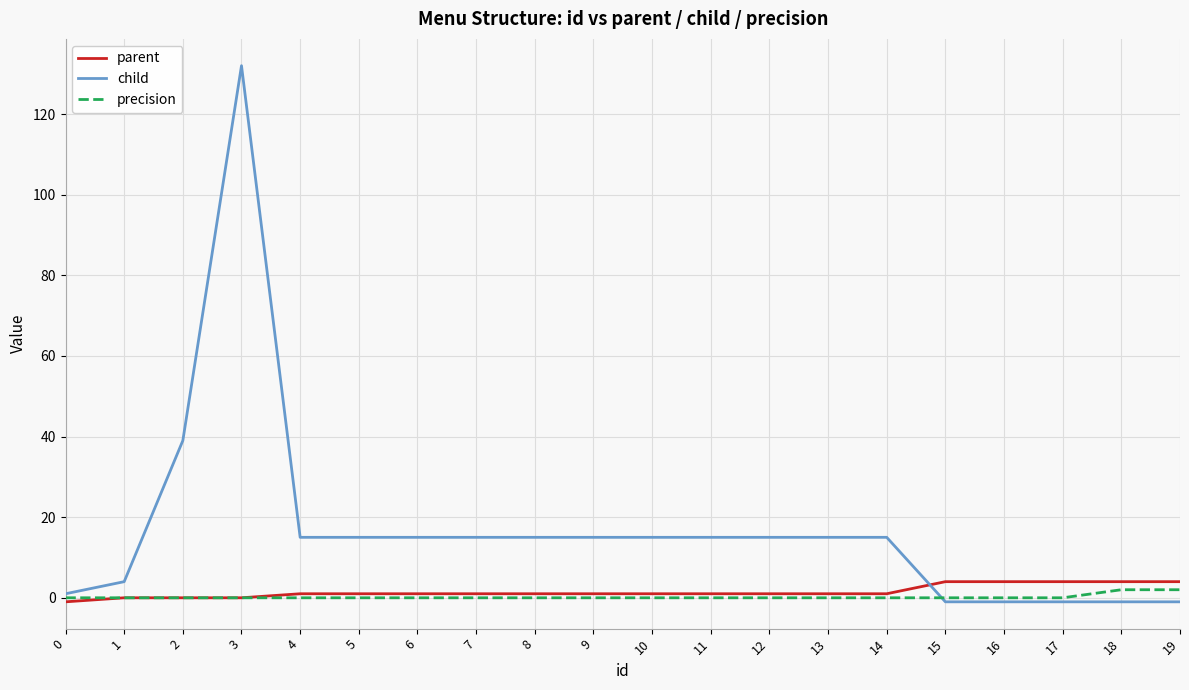

Which label corresponds to the largest value in the chart?

3